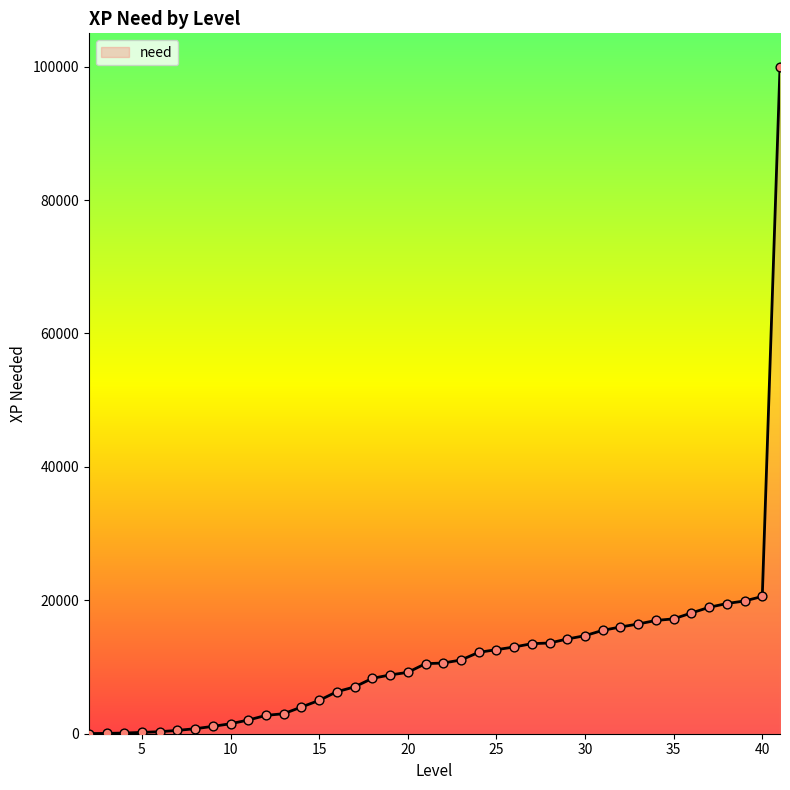

What is the maximum value shown in the chart?

99999